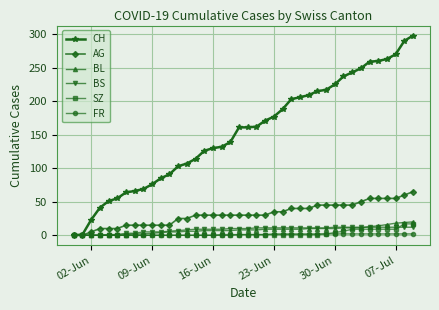

Which series has the largest total across all categories?

CH